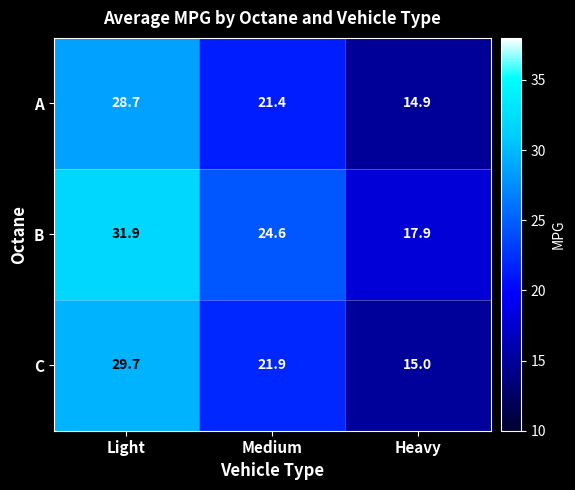

What is the difference between the A values at Light and Medium?

7.3